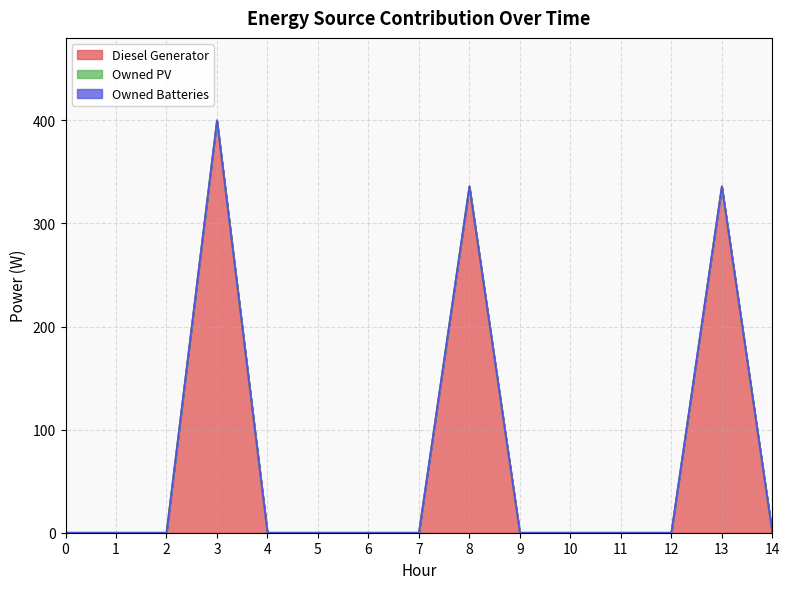

Is it true that Diesel Generator equals -213 at 7?

False